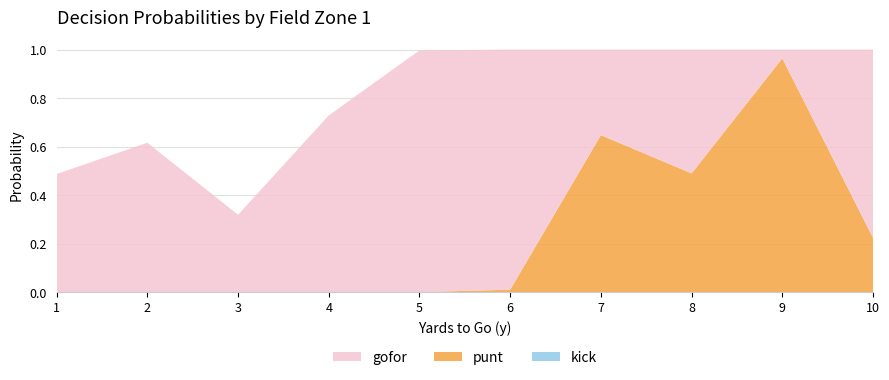

Reading left to right, what are all the values shown in this chart?

gofor: 0.5	0.6	0.3	0.7	1.0	1.0	0.4	0.5	0.0	0.8
punt: 0.0	0.0	0.0	0.0	0.0	0.0	0.6	0.5	1.0	0.2
kick: 0.0	0.0	0.0	0.0	0.0	0.0	0.0	0.0	0.0	0.0